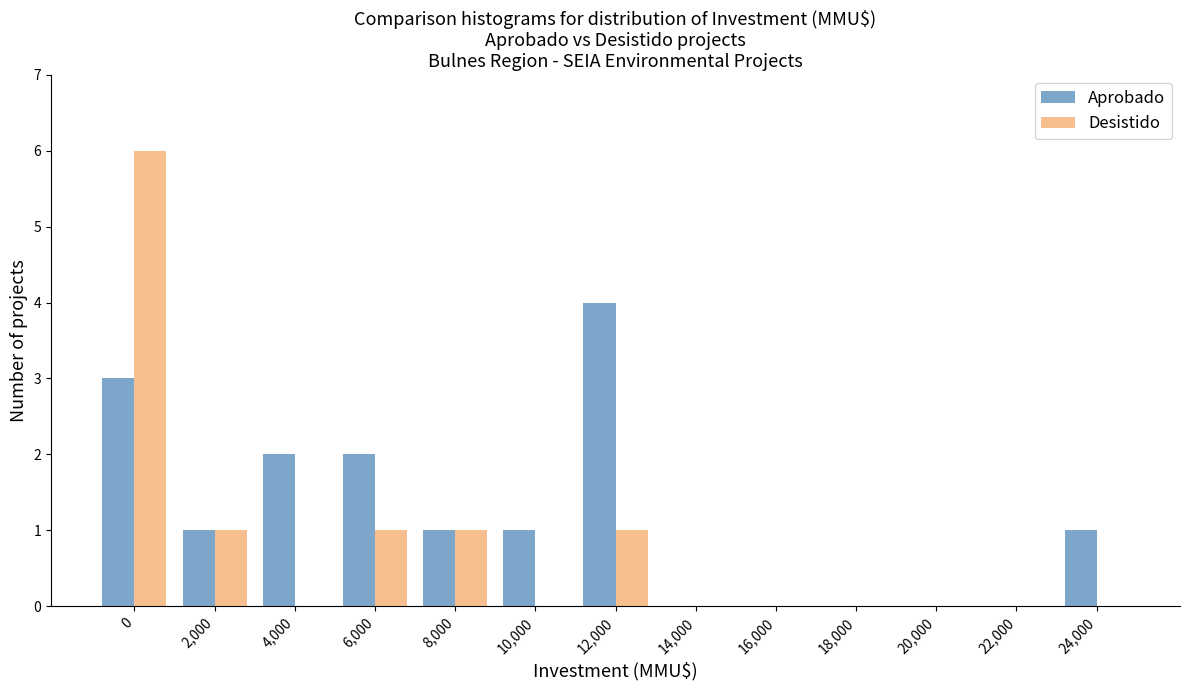

Reading left to right, extract all data points from this chart.

Aprobado: 0=3	2,000=1	4,000=2	6,000=2	8,000=1	10,000=1	12,000=4	14,000=0	16,000=0	18,000=0	20,000=0	22,000=0	24,000=1
Desistido: 0=6	2,000=1	4,000=0	6,000=1	8,000=1	10,000=0	12,000=1	14,000=0	16,000=0	18,000=0	20,000=0	22,000=0	24,000=0